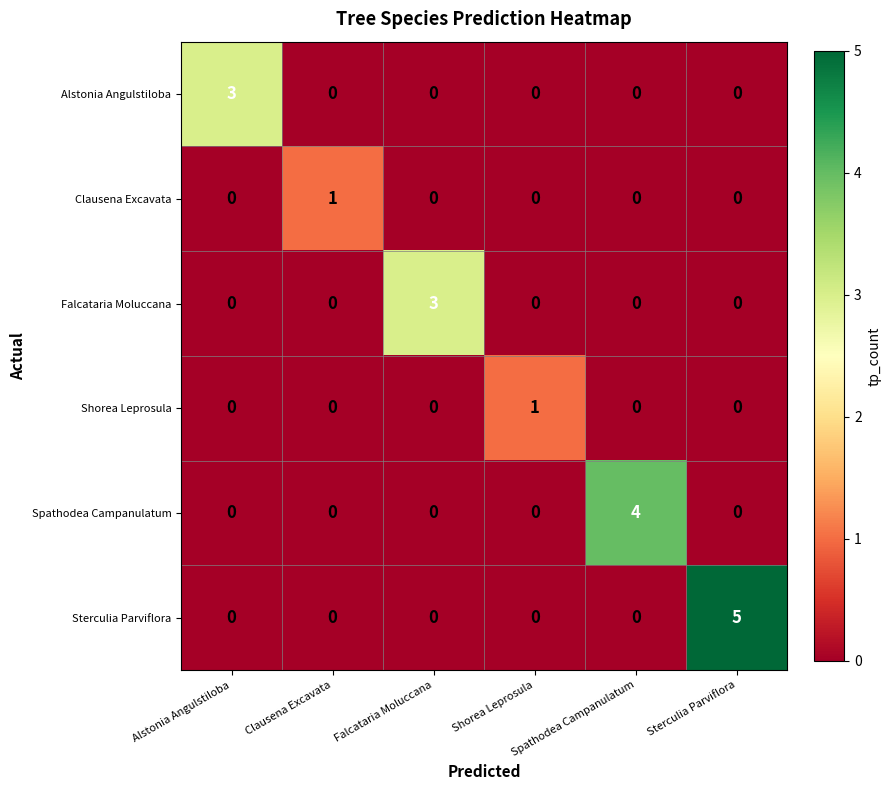

Reading left to right, transcribe all the data shown in this chart.

Alstonia Angulstiloba: Alstonia Angulstiloba=3	Clausena Excavata=0	Falcataria Moluccana=0	Shorea Leprosula=0	Spathodea Campanulatum=0	Sterculia Parviflora=0
Clausena Excavata: Alstonia Angulstiloba=0	Clausena Excavata=1	Falcataria Moluccana=0	Shorea Leprosula=0	Spathodea Campanulatum=0	Sterculia Parviflora=0
Falcataria Moluccana: Alstonia Angulstiloba=0	Clausena Excavata=0	Falcataria Moluccana=3	Shorea Leprosula=0	Spathodea Campanulatum=0	Sterculia Parviflora=0
Shorea Leprosula: Alstonia Angulstiloba=0	Clausena Excavata=0	Falcataria Moluccana=0	Shorea Leprosula=1	Spathodea Campanulatum=0	Sterculia Parviflora=0
Spathodea Campanulatum: Alstonia Angulstiloba=0	Clausena Excavata=0	Falcataria Moluccana=0	Shorea Leprosula=0	Spathodea Campanulatum=4	Sterculia Parviflora=0
Sterculia Parviflora: Alstonia Angulstiloba=0	Clausena Excavata=0	Falcataria Moluccana=0	Shorea Leprosula=0	Spathodea Campanulatum=0	Sterculia Parviflora=5